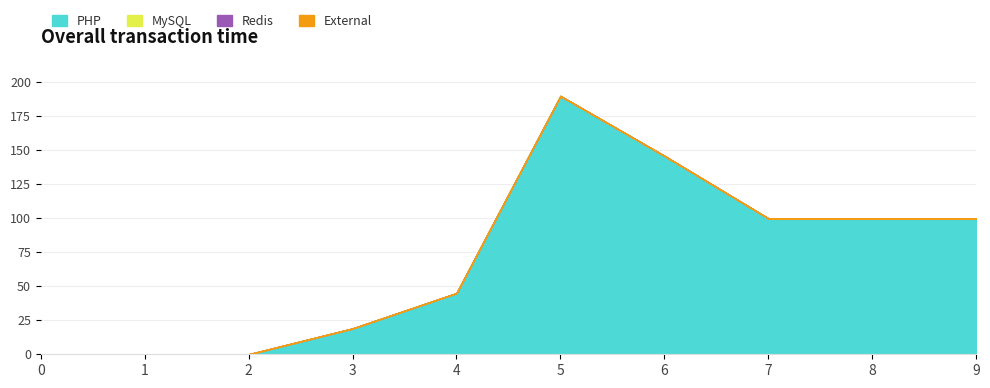

Does the chart display data point markers on the line(s)?

No